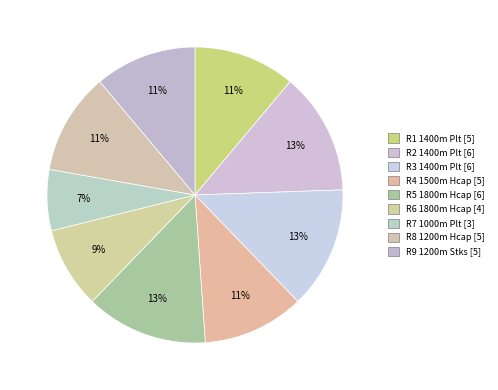

Count the number of slices in the pie.

9